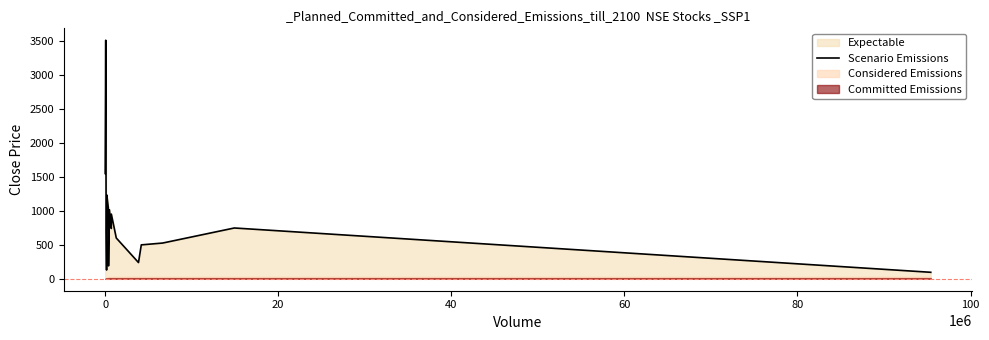

What is the maximum value shown in the chart?

3517.3